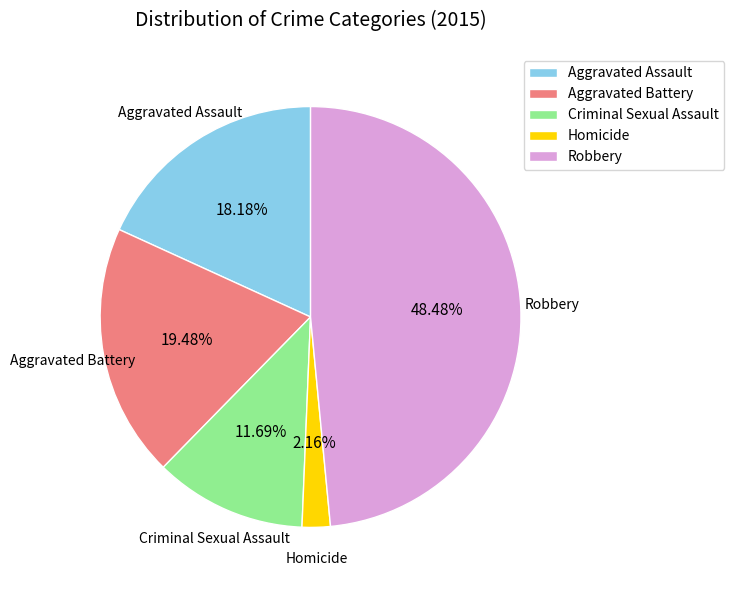

Is there any slice that represents more than half of the pie?

No